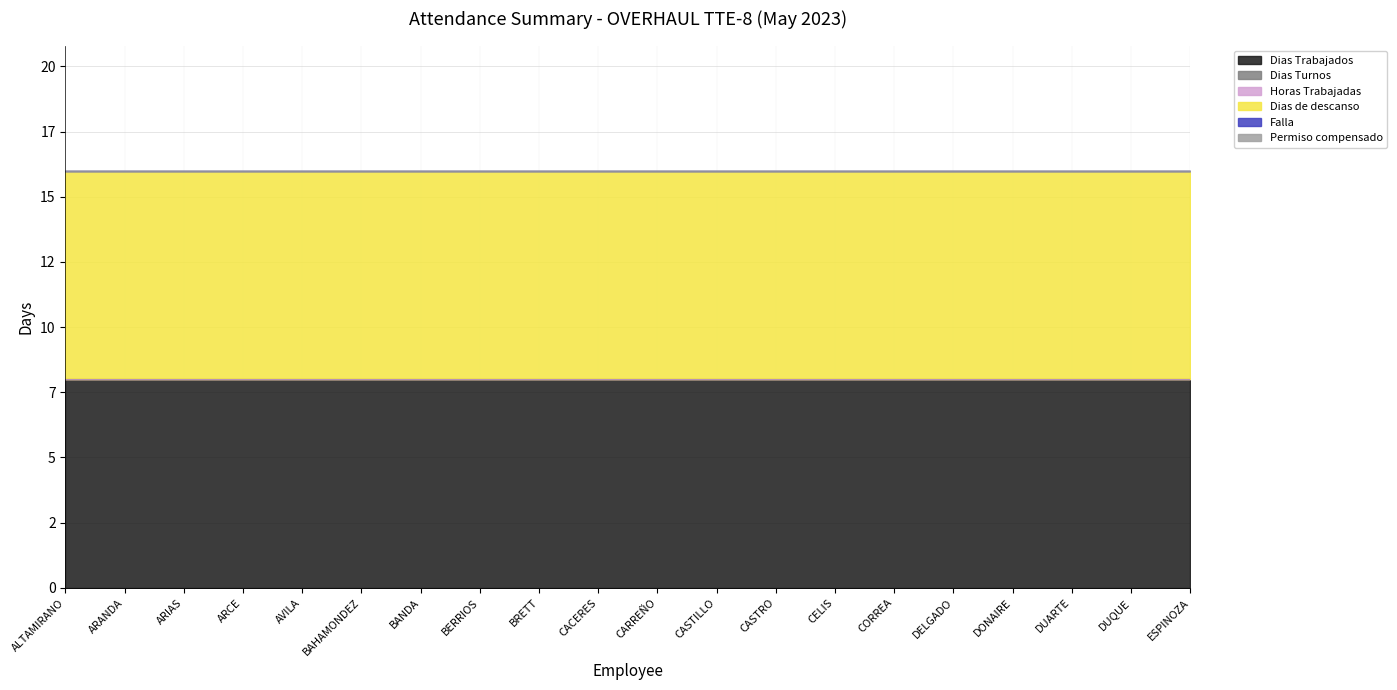

What is the label of the 17th point from the right?

ARCE